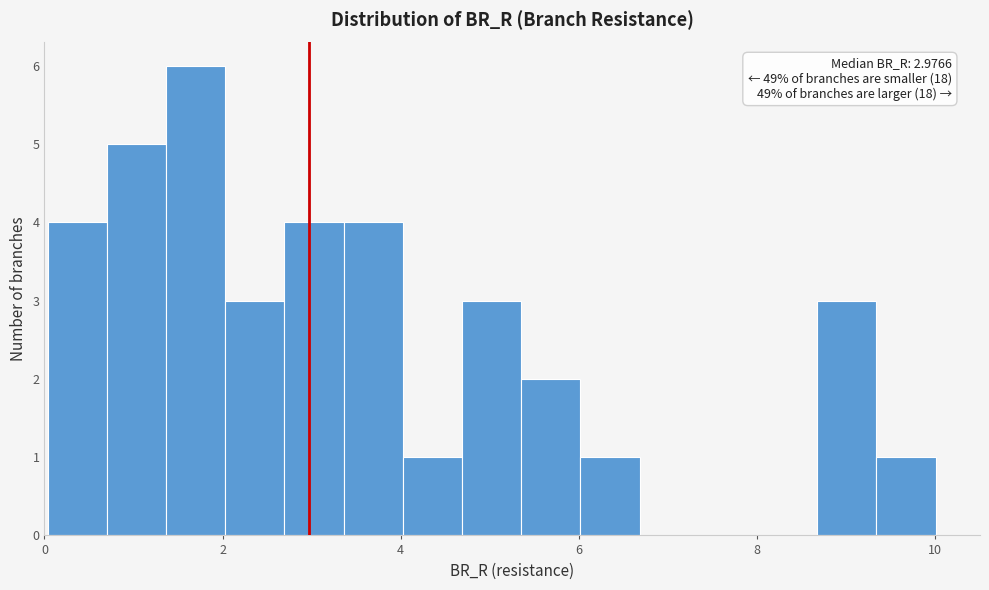

Read against the x-axis, roughly where is the centre of the tallest bar?

1.6